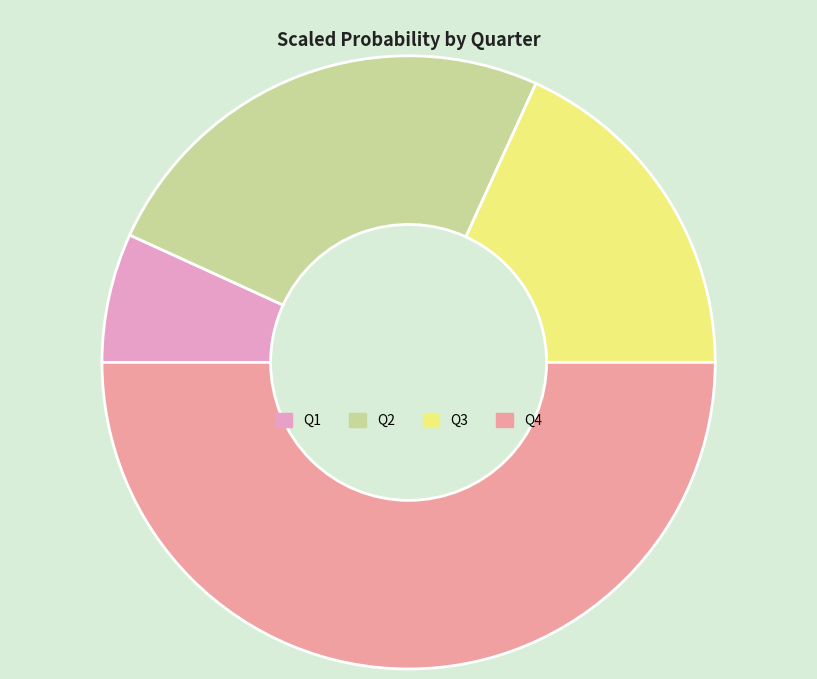

Is Q2 the majority of the pie?

No